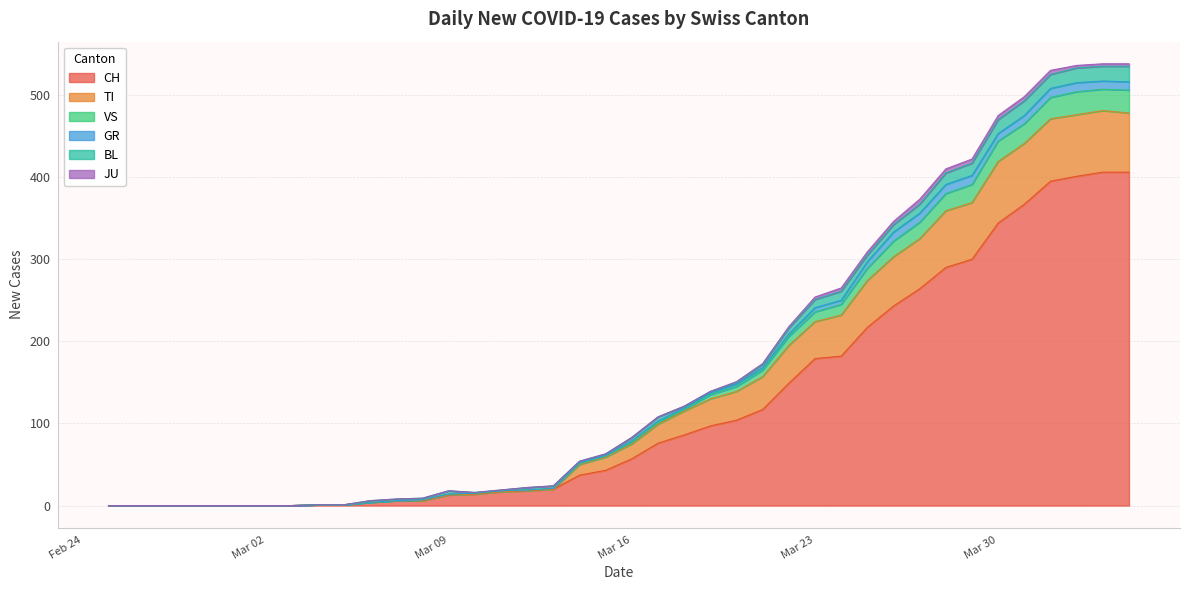

The value of CH at Mar 16 is 20. True or false?

False